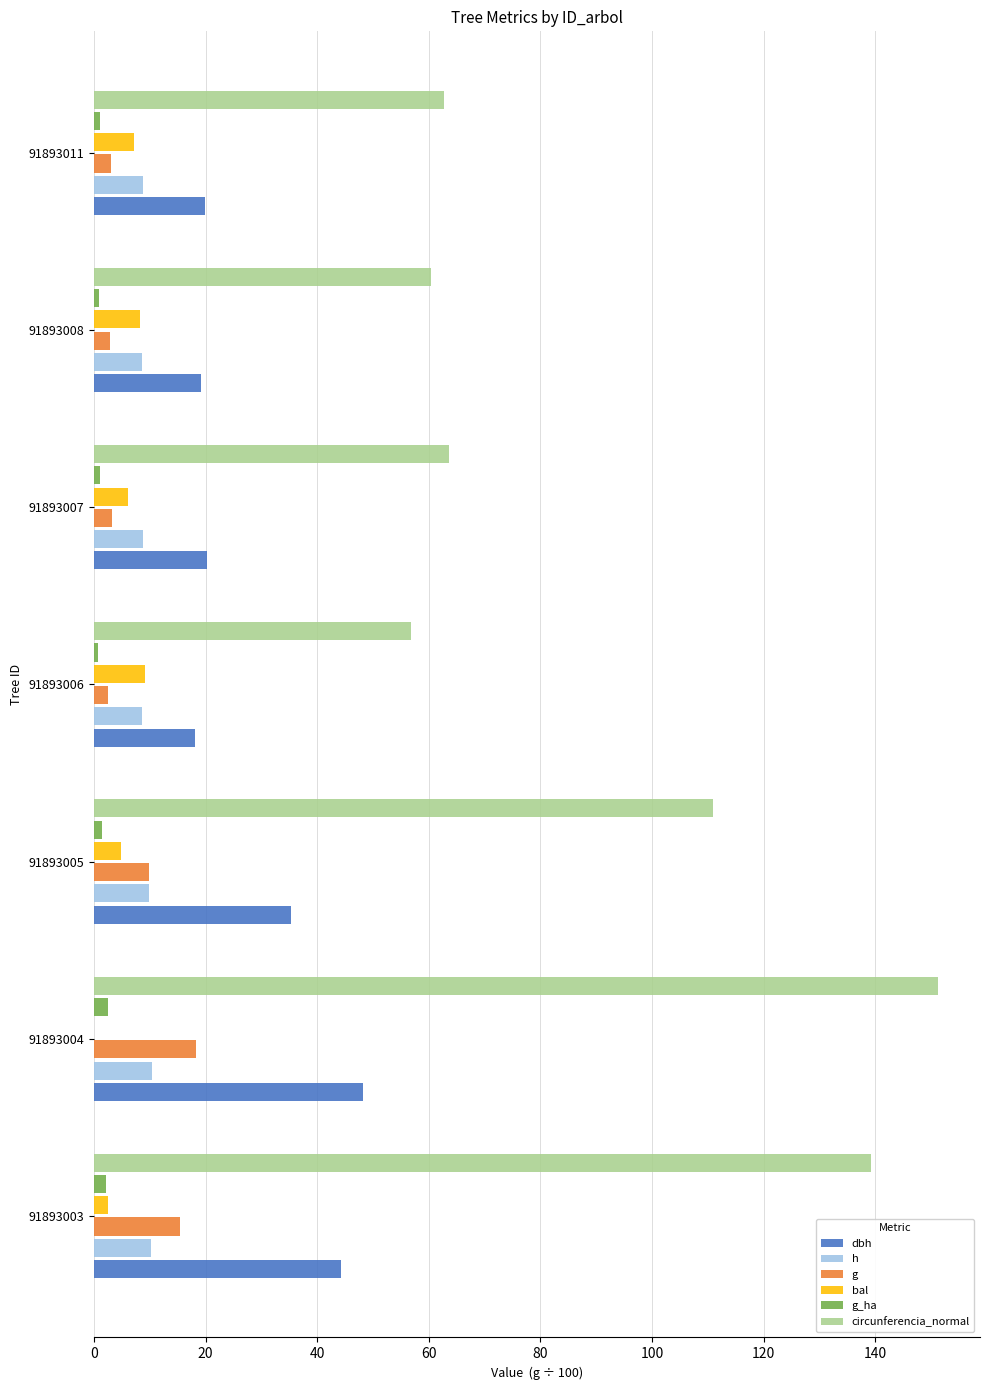

What are all the series names shown in the legend?

dbh, h, g, bal, g_ha, circunferencia_normal